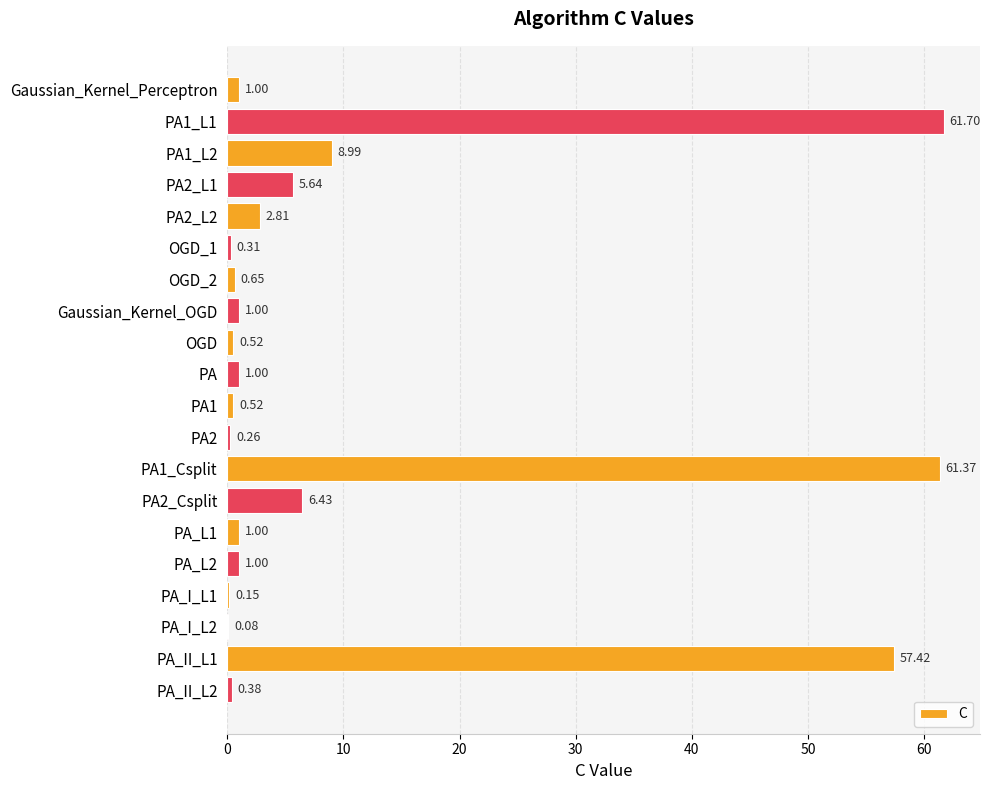

What is the maximum value shown in the chart?

61.7